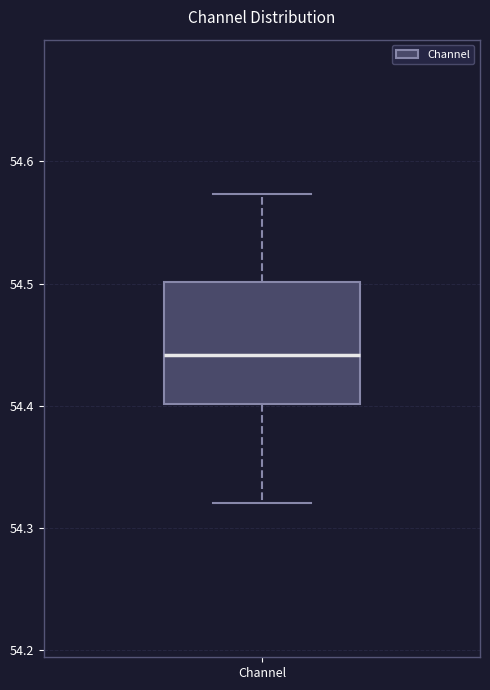

Read this box plot against the y-axis: the position of the median line, the range covered by the box, and the ends of both whiskers. The values are not printed on the chart, so give them approximately, as read against the axis.

median 54.44, box 54.40 to 54.50, whiskers 54.32 to 54.57